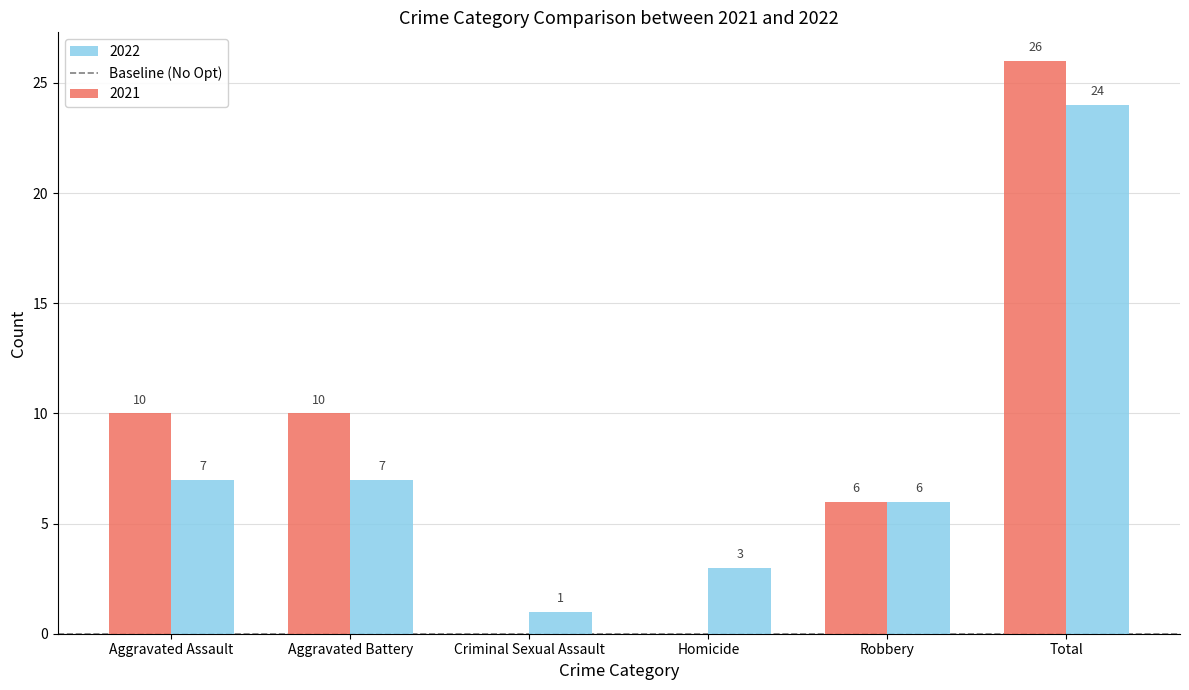

Is it true that 2021 equals 26 at Total?

True